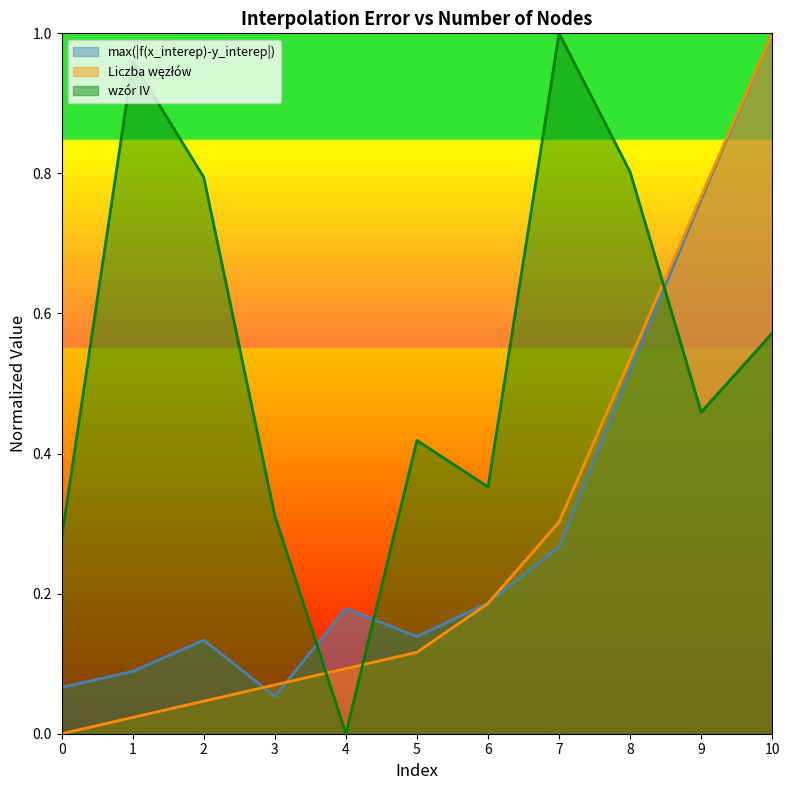

List the labels in order of Liczba węzłów value, smallest first.

0, 1, 2, 3, 4, 5, 6, 7, 8, 9, 10